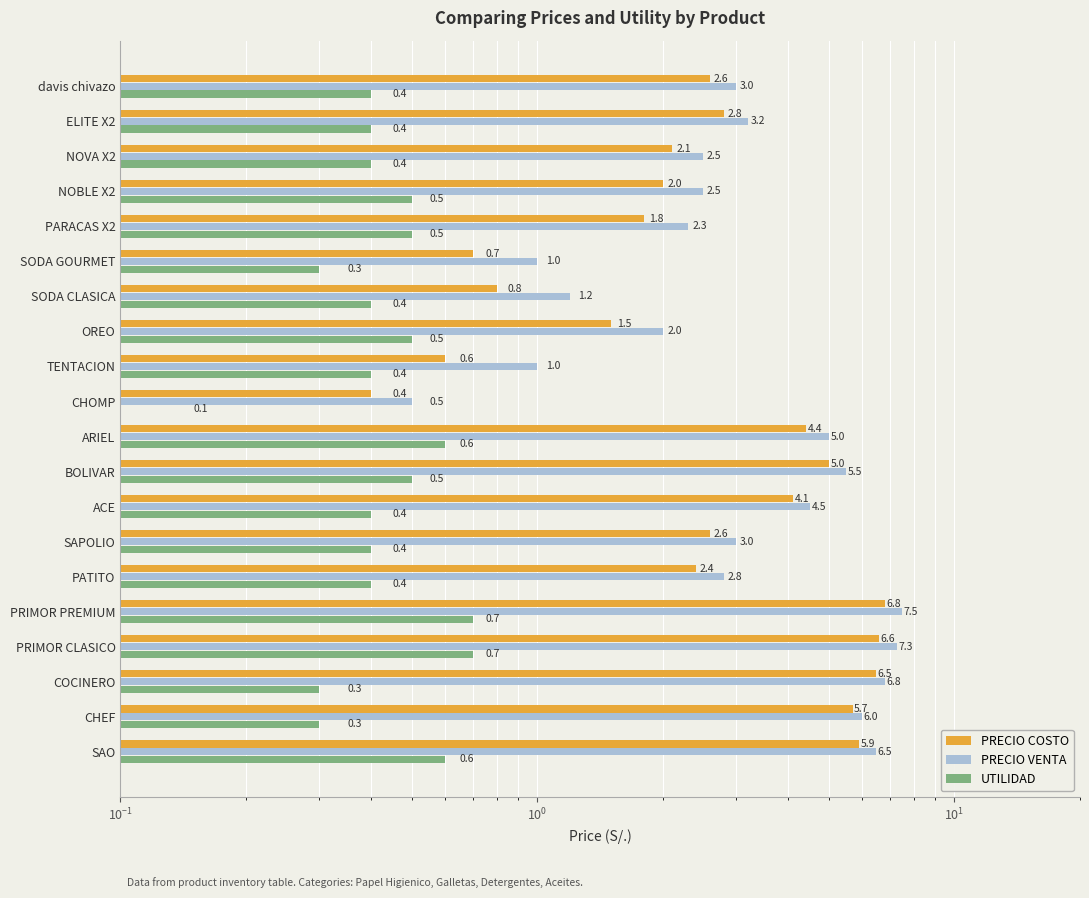

What is the difference between the second highest and minimum values in the UTILIDAD series?

0.6